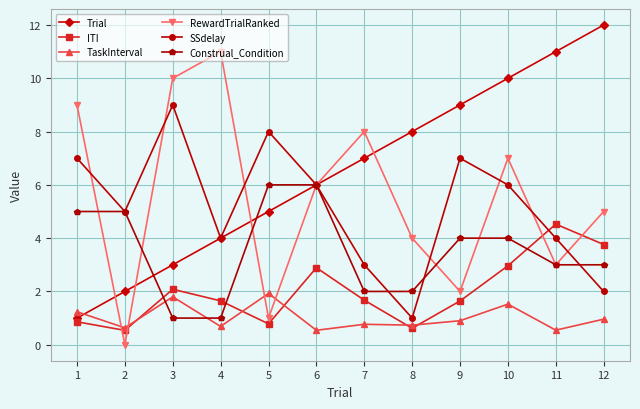

Is this an area chart (filled region under the line)?

No